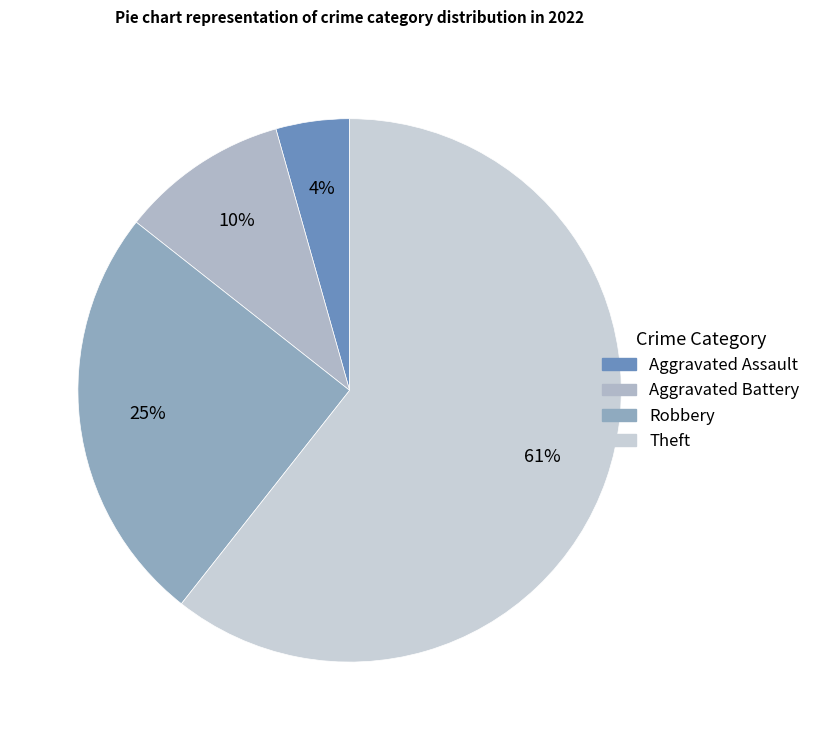

What percentage is NOT represented by Theft?

39.4%